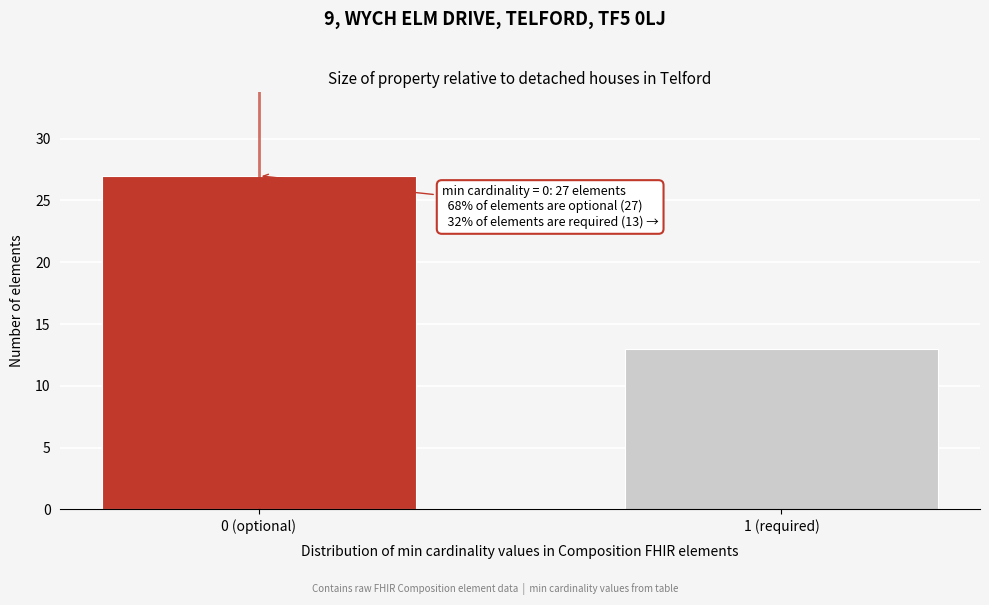

Reading left to right, extract all data points from this chart.

27	13